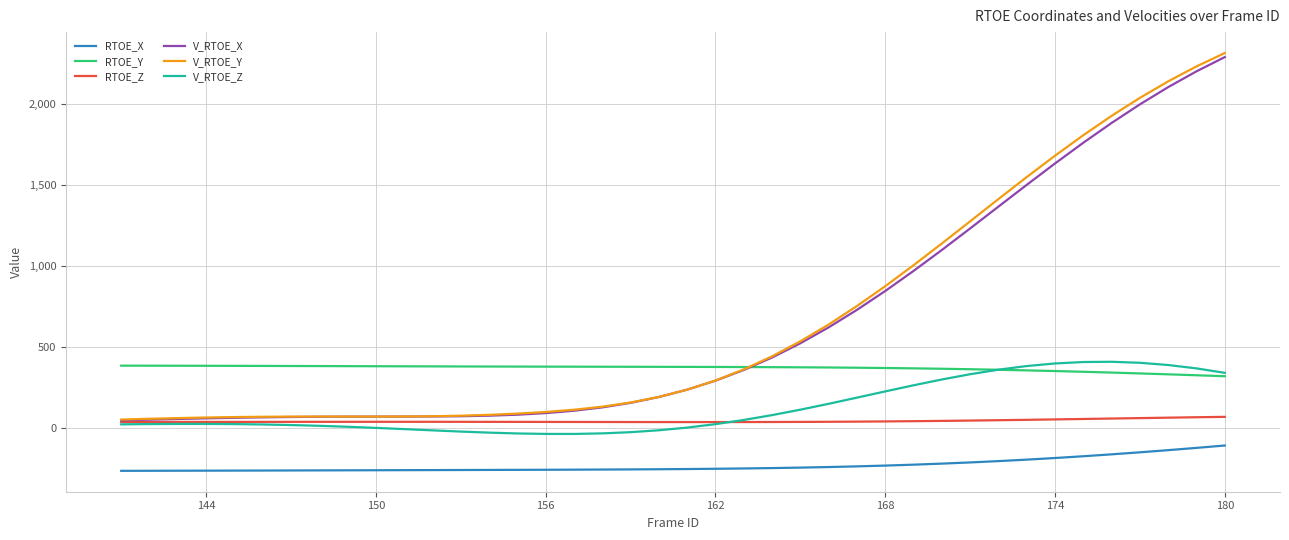

True or false: RTOE_X and V_RTOE_Y intersect in this chart.

False